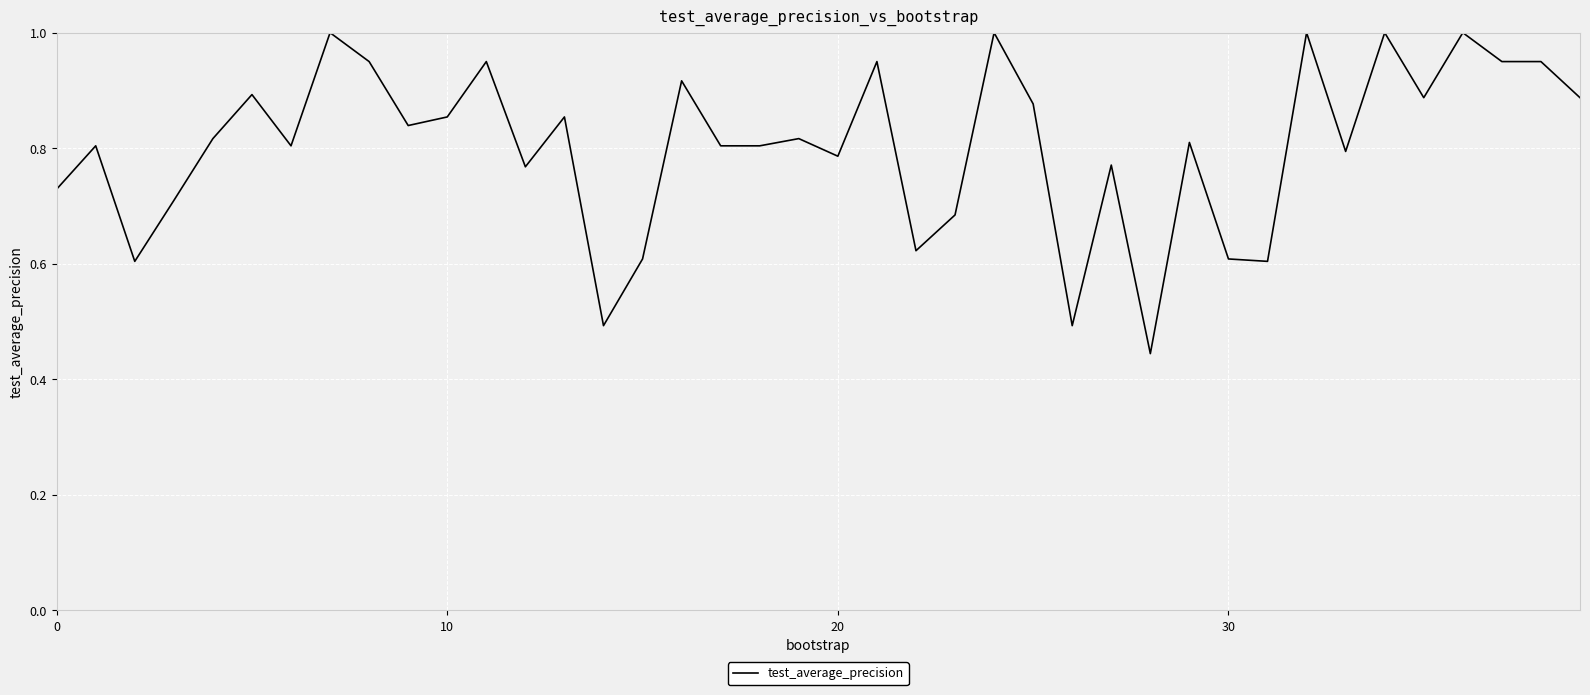

What is the maximum value shown in the chart?

1.0